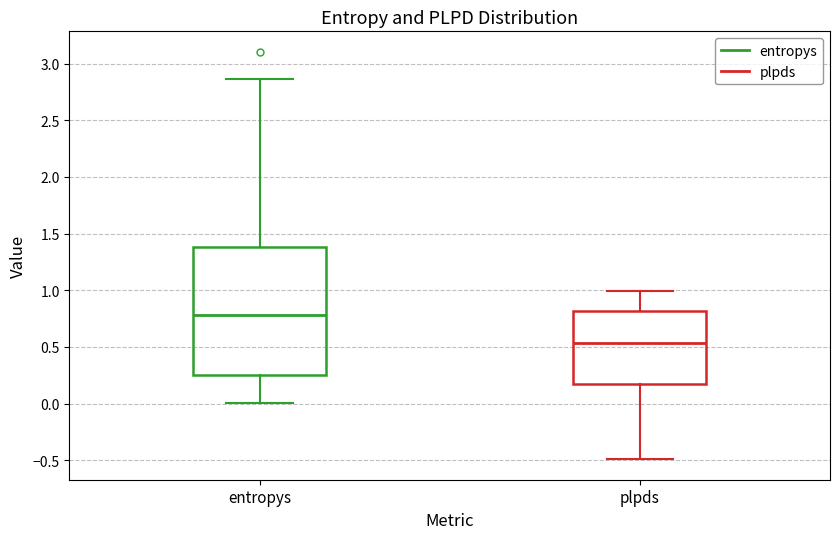

Which box has the lowest median line?

plpds